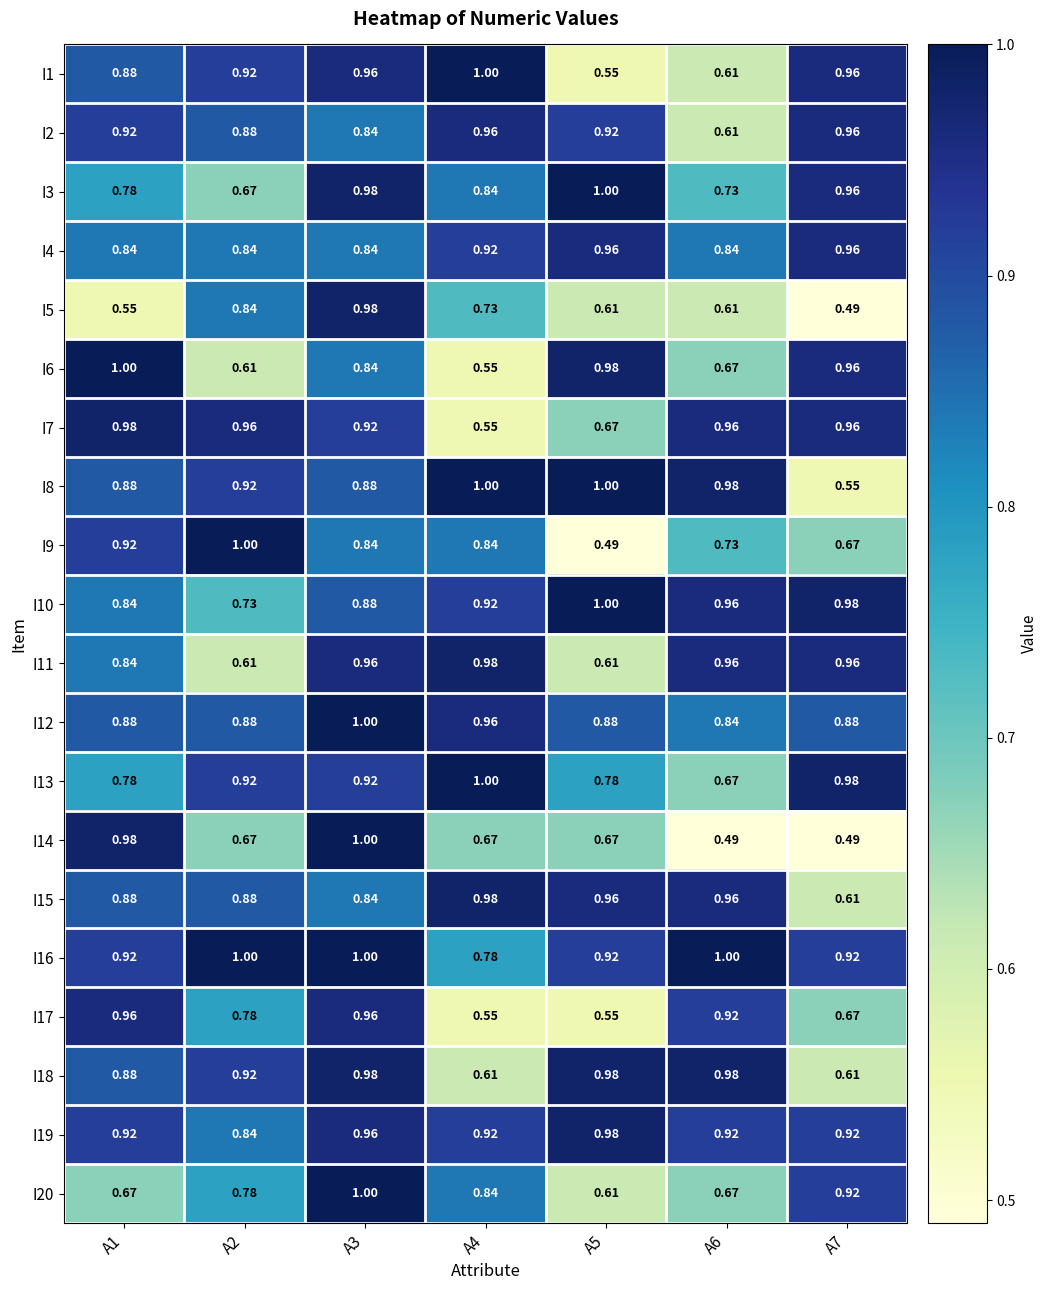

How many distinct data groups are displayed?

20